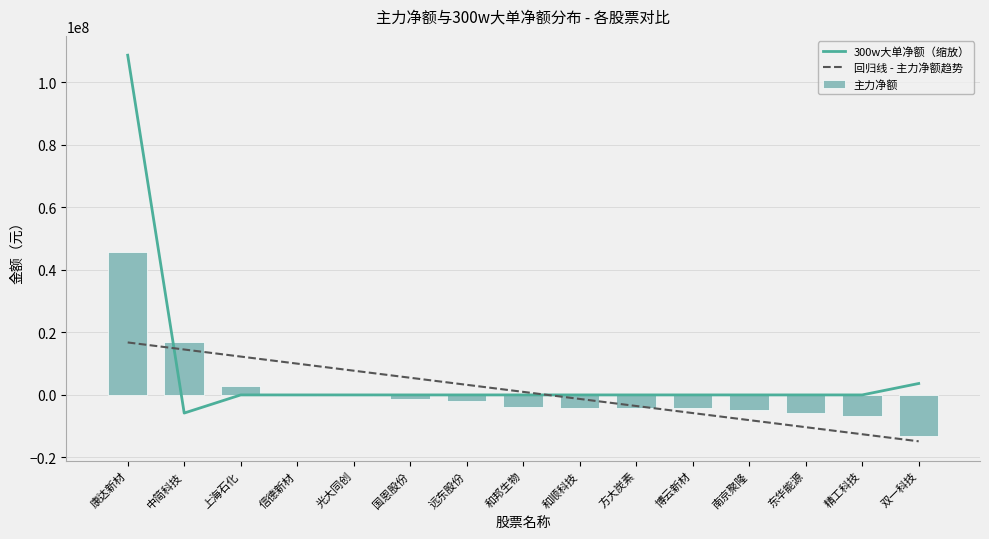

What are all the series names shown in the legend?

300w大单净额（缩放）, 回归线 - 主力净额趋势, 主力净额